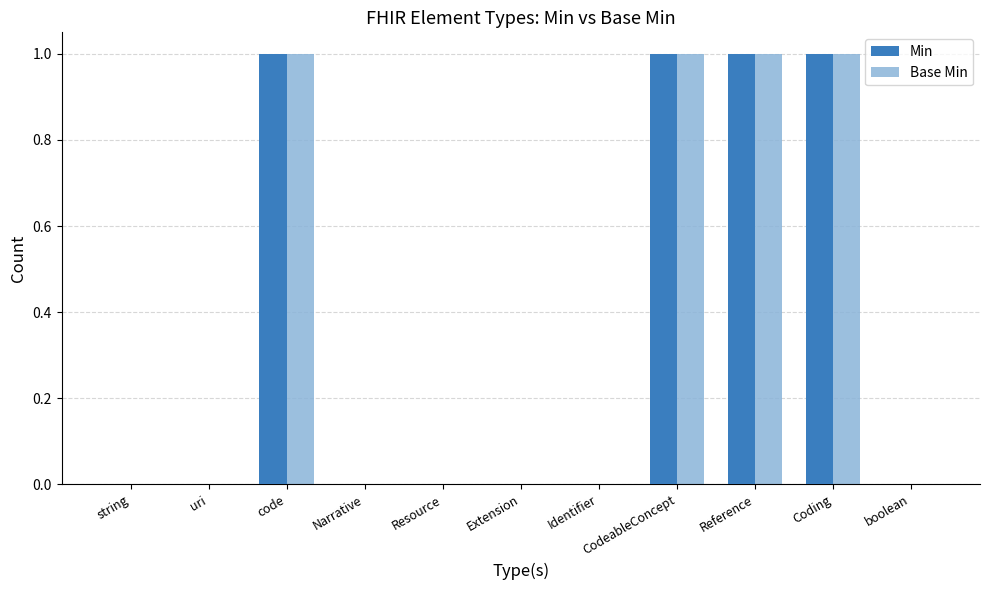

How many groups of bars are there?

11